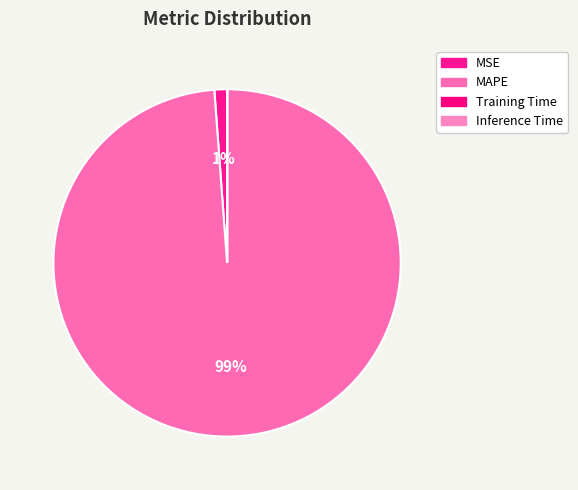

What percentage is NOT represented by MSE?

98.8%